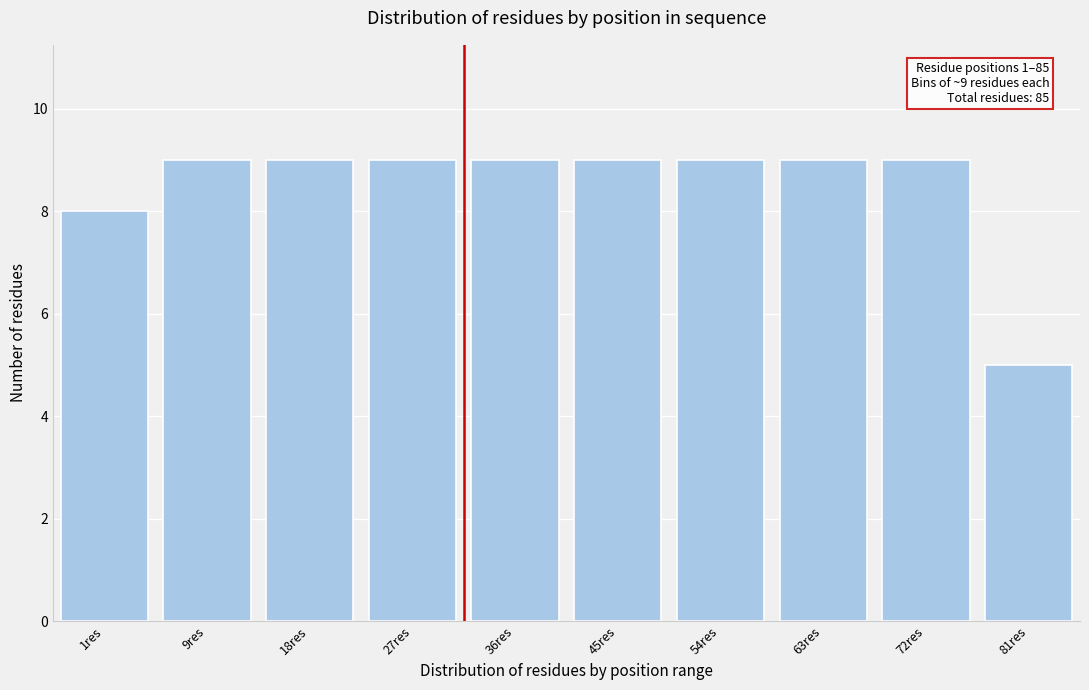

Reading left to right, transcribe all the data shown in this chart.

8	9	9	9	9	9	9	9	9	5